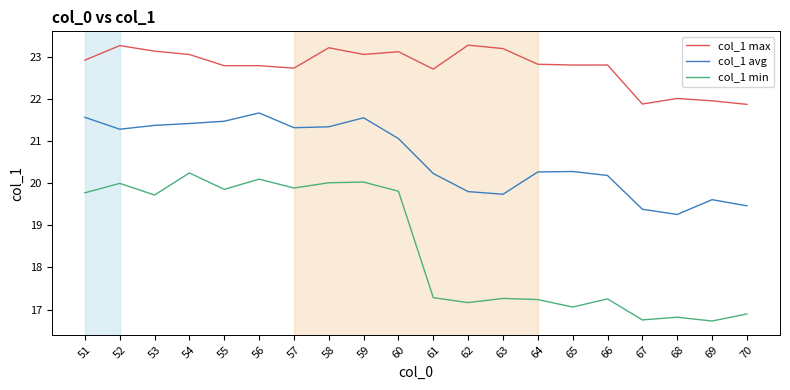

Is it true that col_1 max equals 23.3 at 52?

True